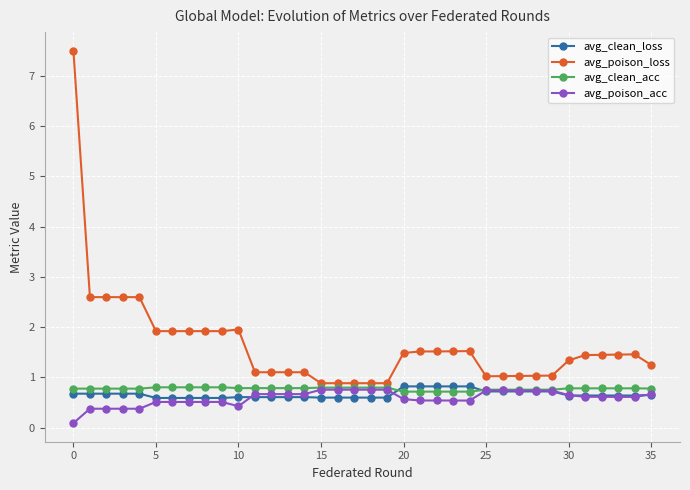

Does the chart have visible grid lines?

Yes